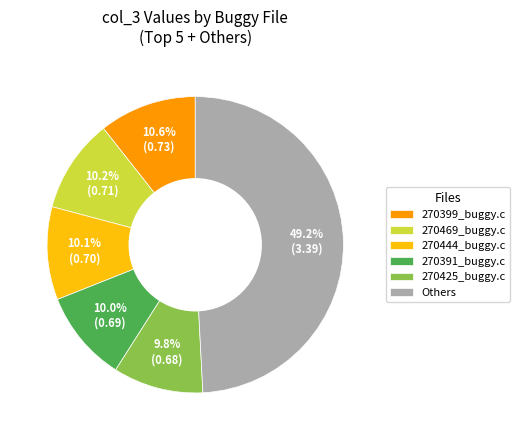

What percentage is NOT represented by Others?

50.8%